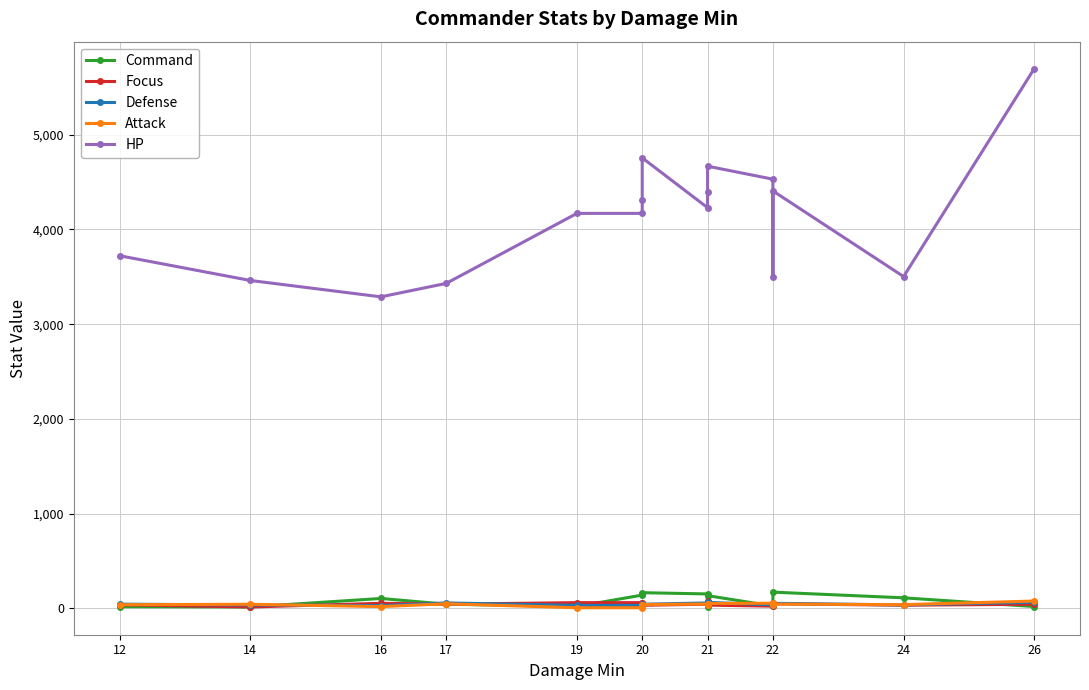

What is the sum of all Defense values?

698